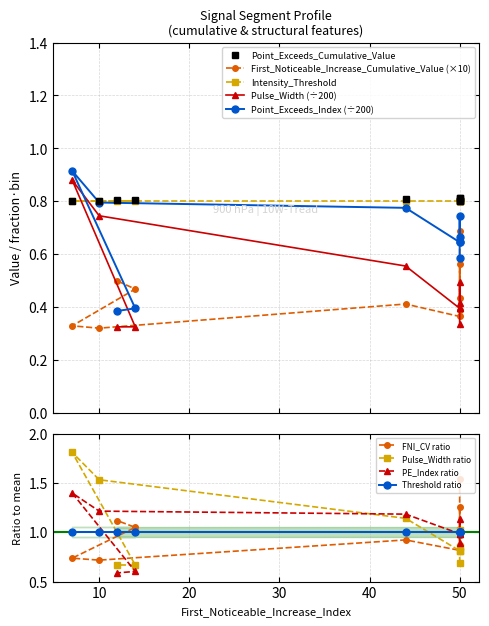

What is the highest value of the Pulse_Width_norm series?

0.9